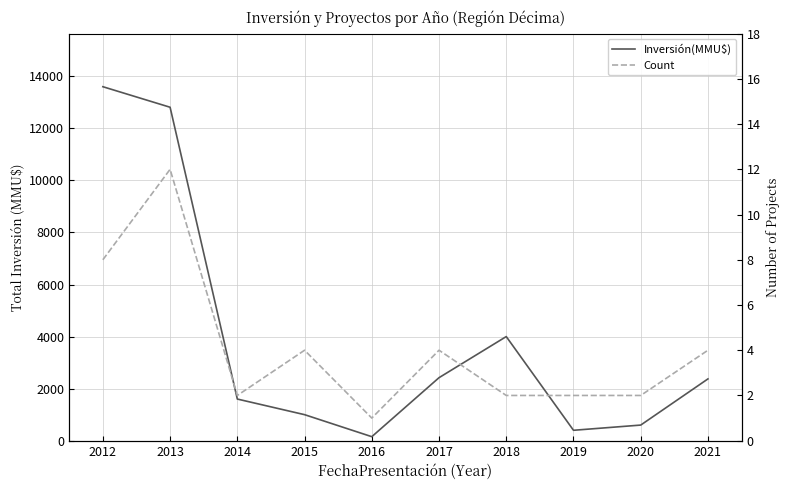

Reading left to right, list all the values displayed in this chart.

Inversión(MMU$): 13600	12811	1600	1000	154	2421	4000	400	600	2374
Count: 8	12	2	4	1	4	2	2	2	4